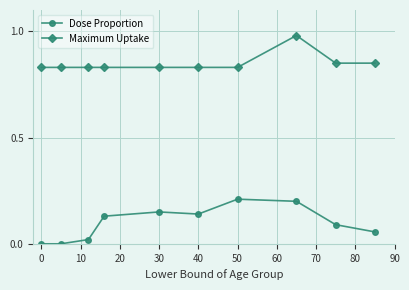

Which series has the largest total across all categories?

Maximum Uptake